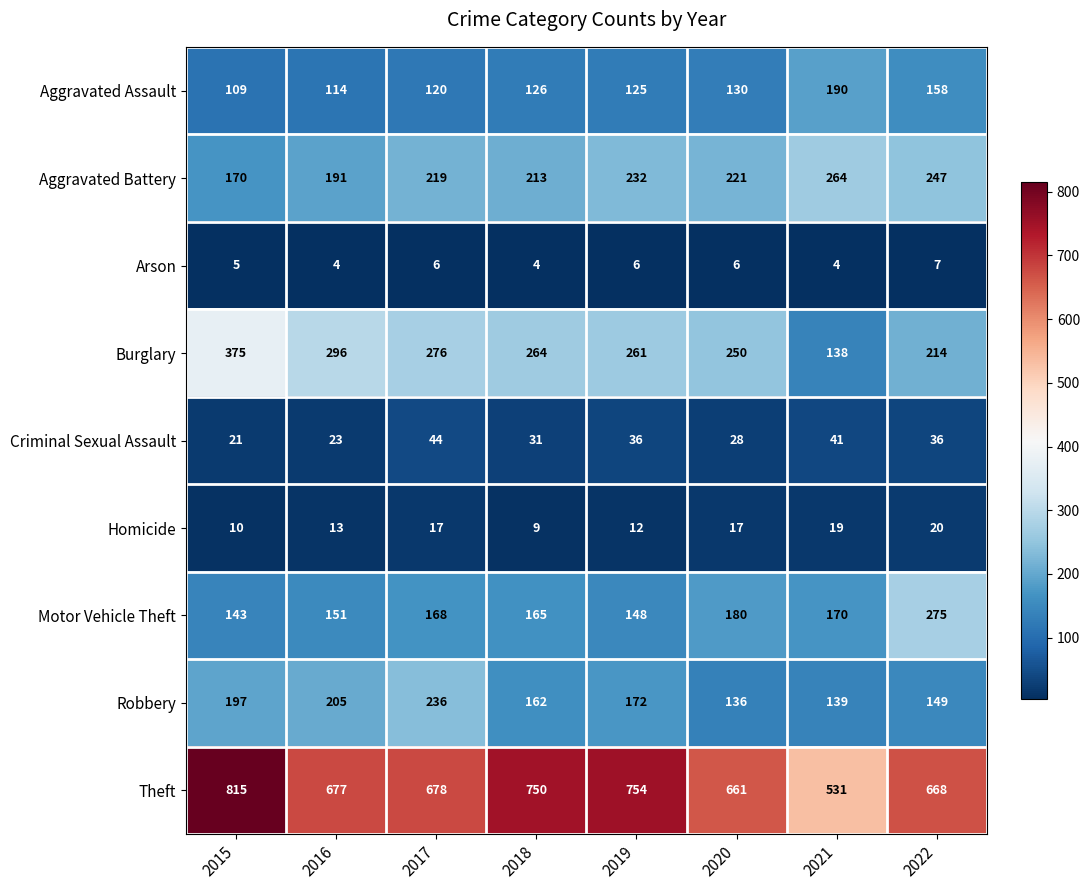

Is it true that Aggravated Assault equals 158 at 2022?

True